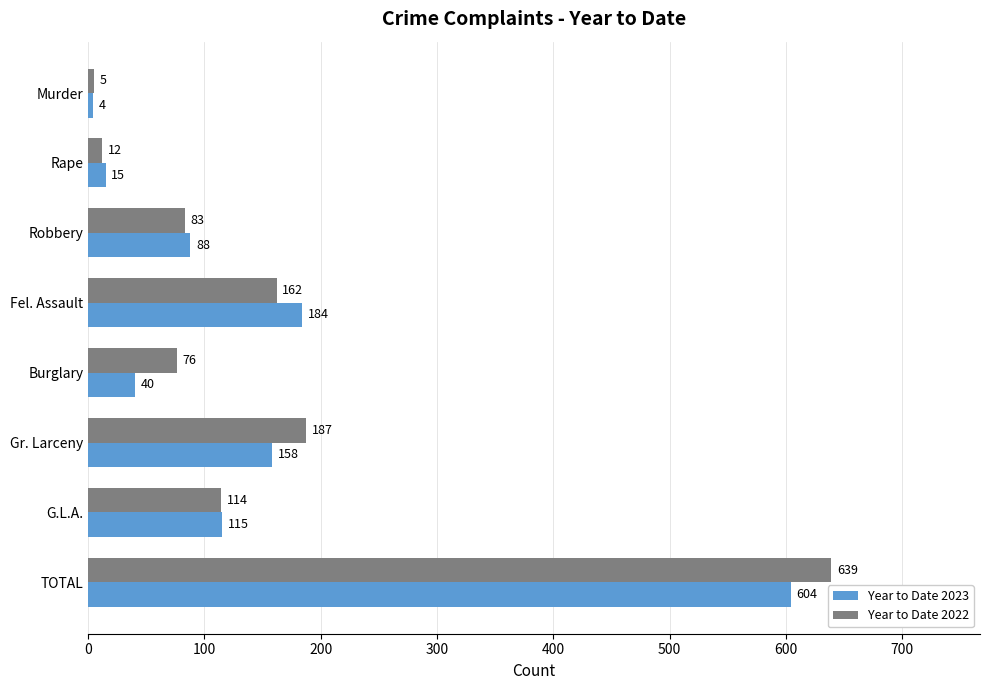

What is the highest value of the Year to Date 2023 series?

604